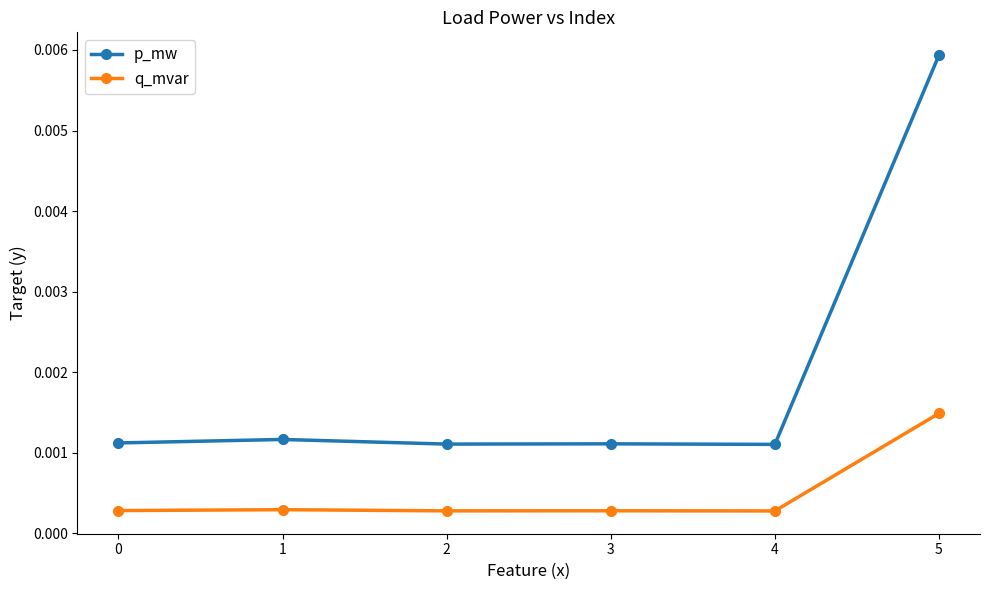

Is the value of q_mvar at 3 greater than the value of p_mw at 0?

No